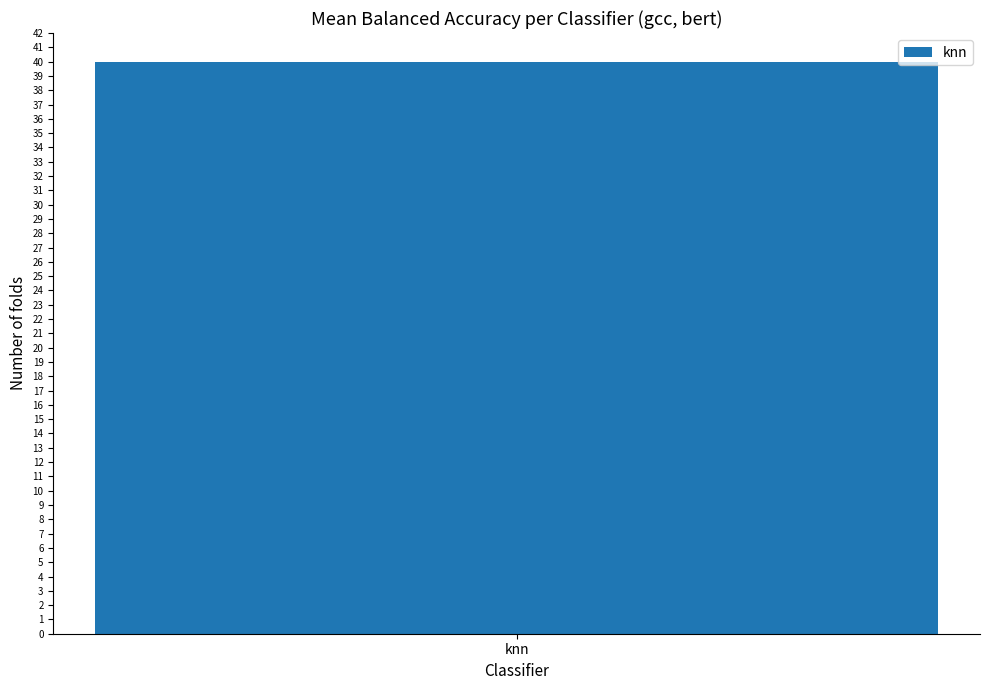

The value of rf at 3 is 0.2. True or false?

False